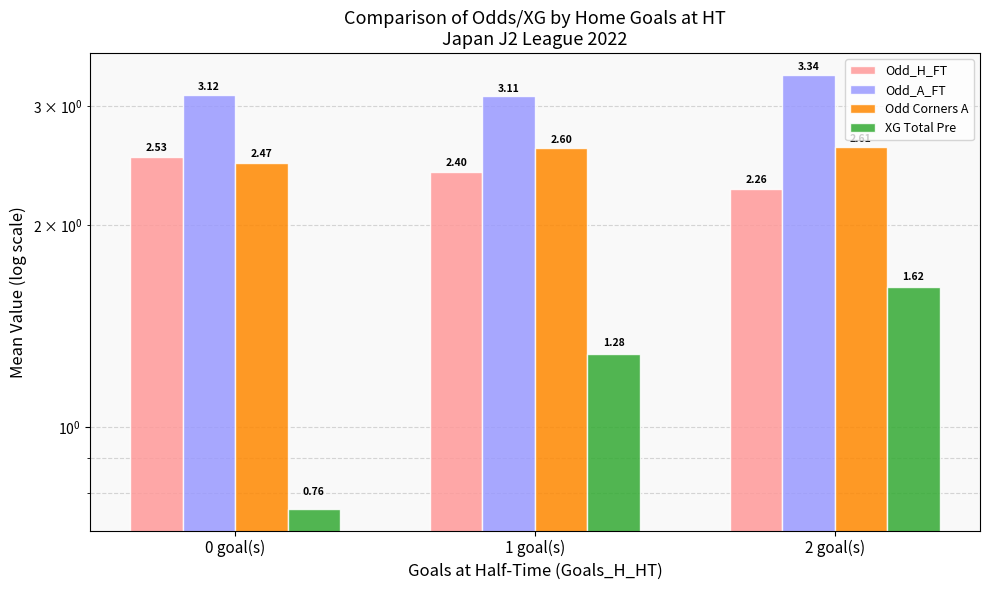

What is the difference between the highest and lowest values at 0 goal(s)?

2.4